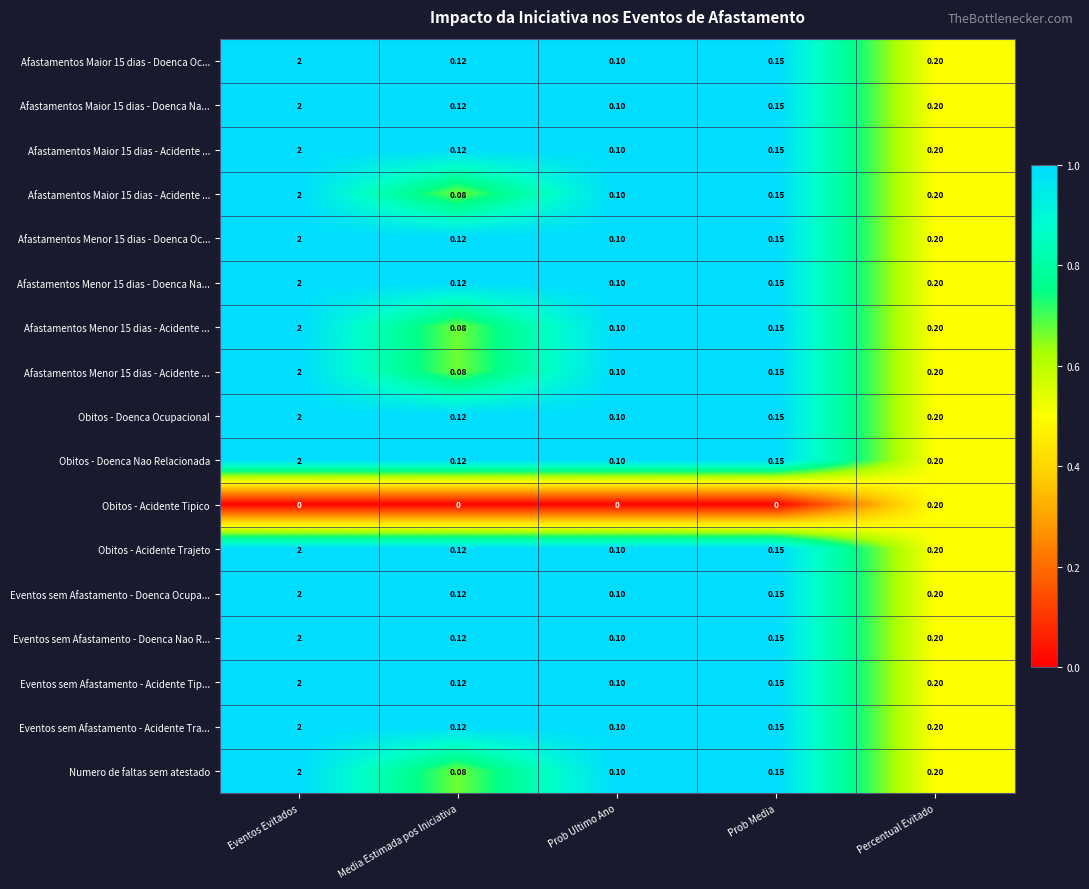

At how many categories does at least one series exceed 0?

5